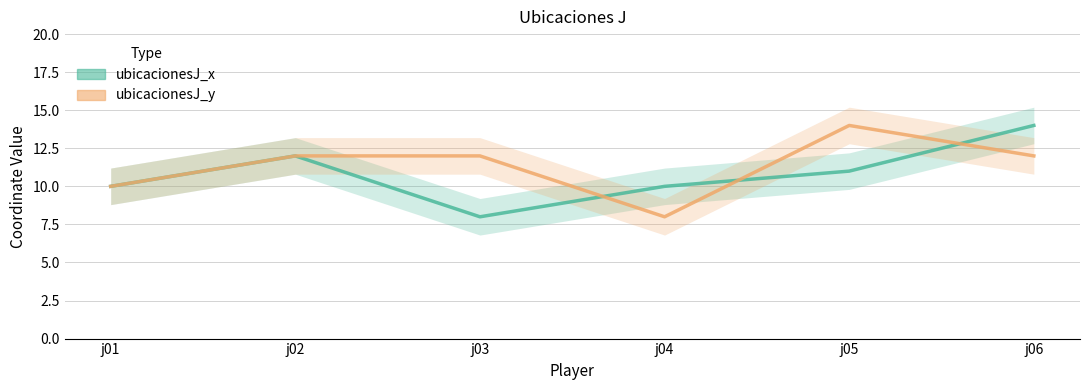

List the series in order of their peak value, highest first.

ubicacionesJ_x, ubicacionesJ_y